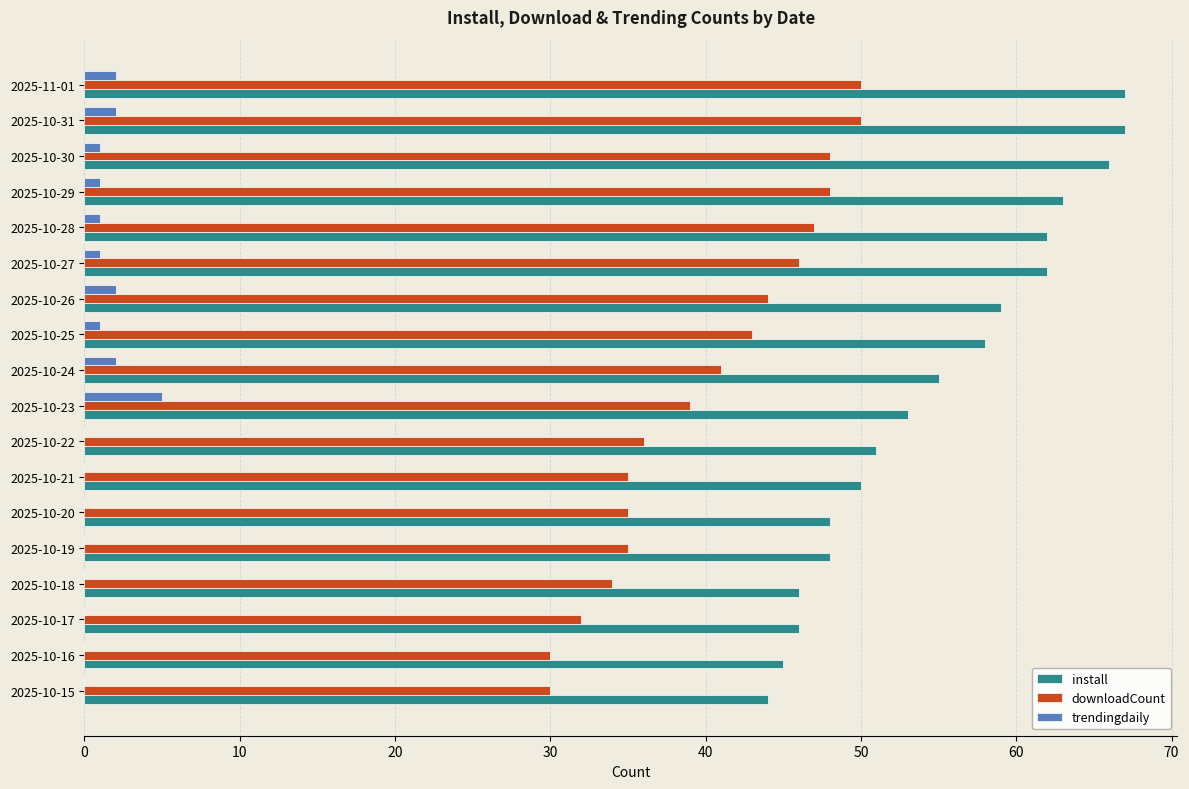

The trendingdaily series shows 2 at 2025-10-26. True or false?

True